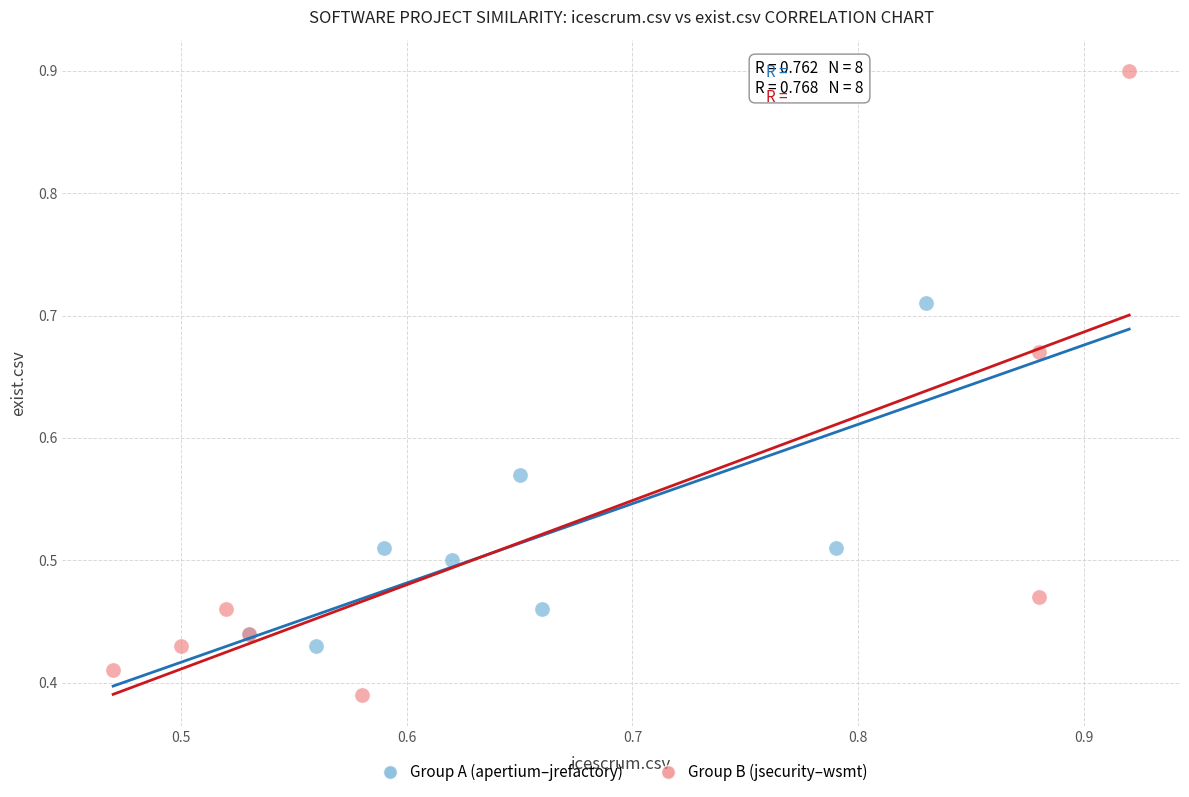

Which series contains the lowest Y value?

Group B (jsecurity–wsmt)